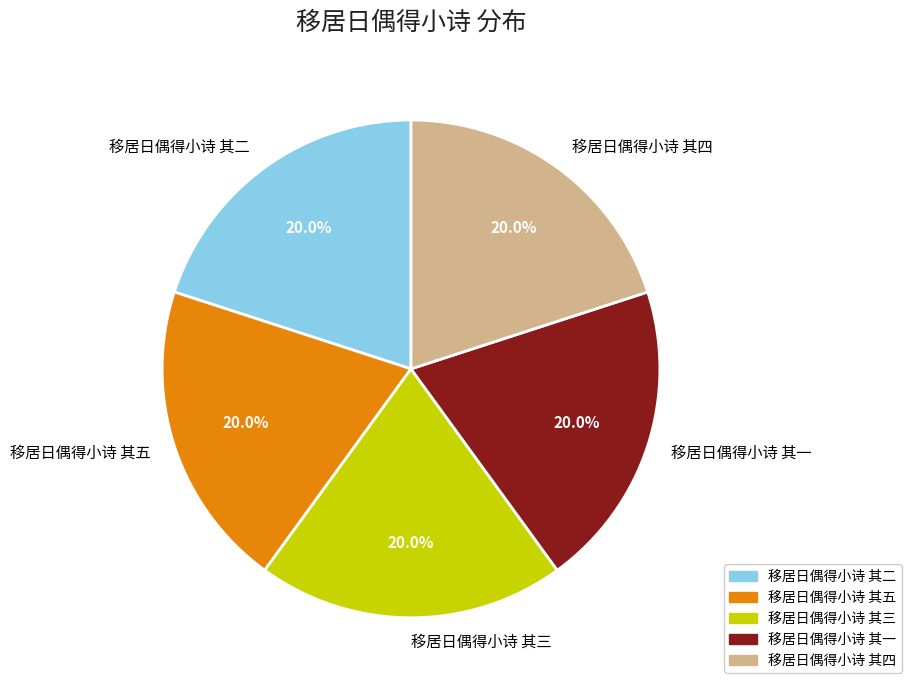

To the nearest percent, what portion does 移居日偶得小诗 其三 represent?

20%